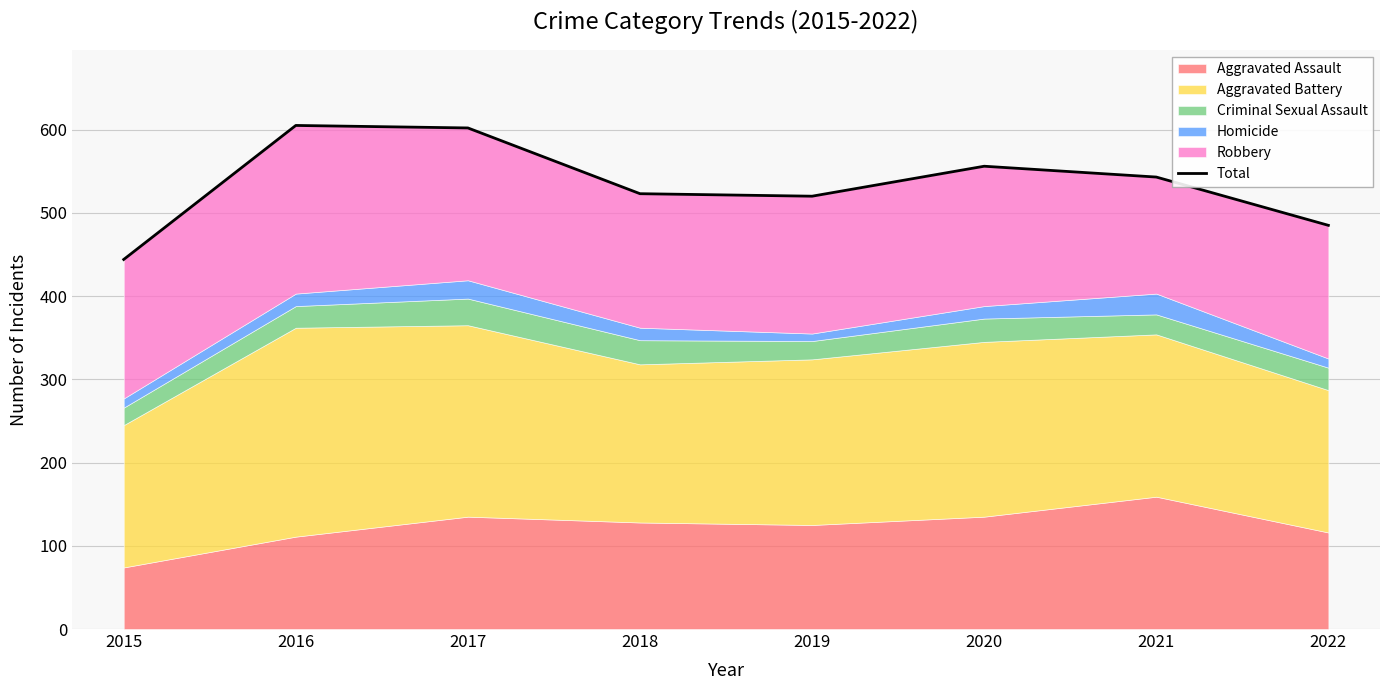

How many points are higher than both their immediate neighbors (excluding endpoints)?

2